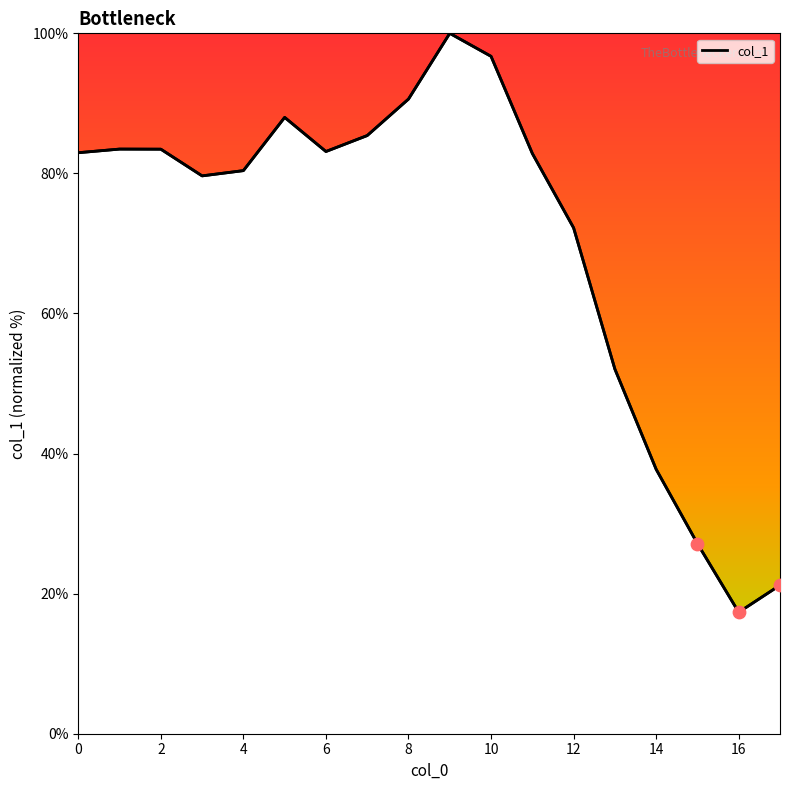

What is the minimum value shown in the chart?

17.3